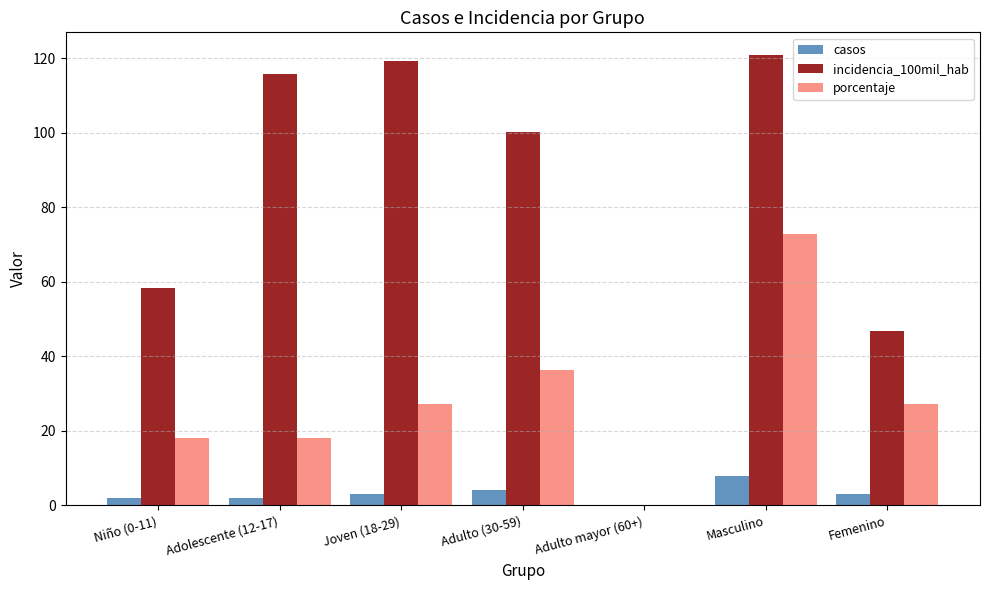

Which series has the largest total across all categories?

incidencia_100mil_hab